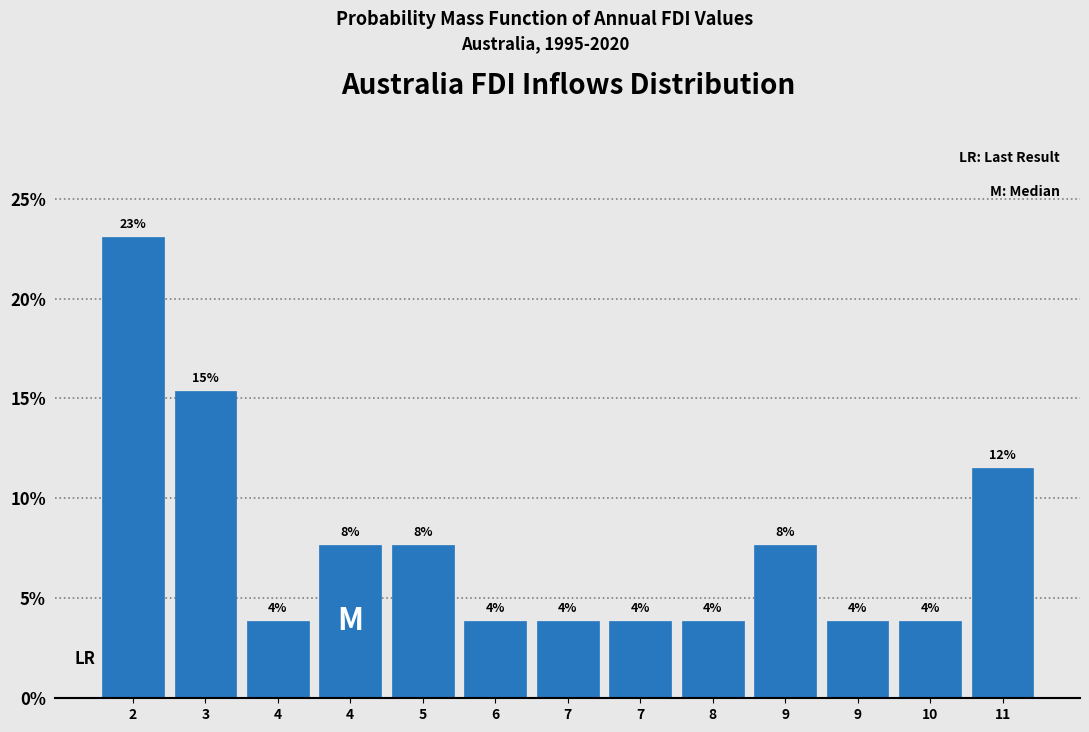

How many bars are there in total?

13